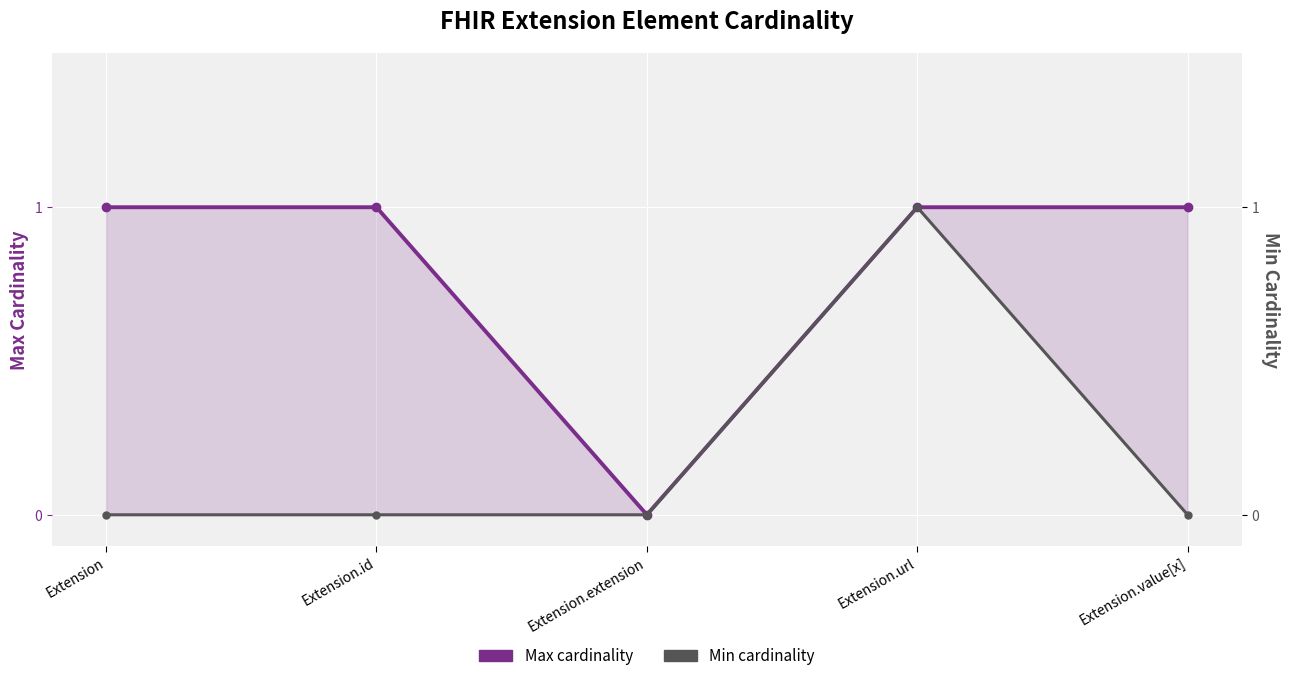

Is the value of Min cardinality at Extension greater than the value of Max cardinality at Extension.url?

No